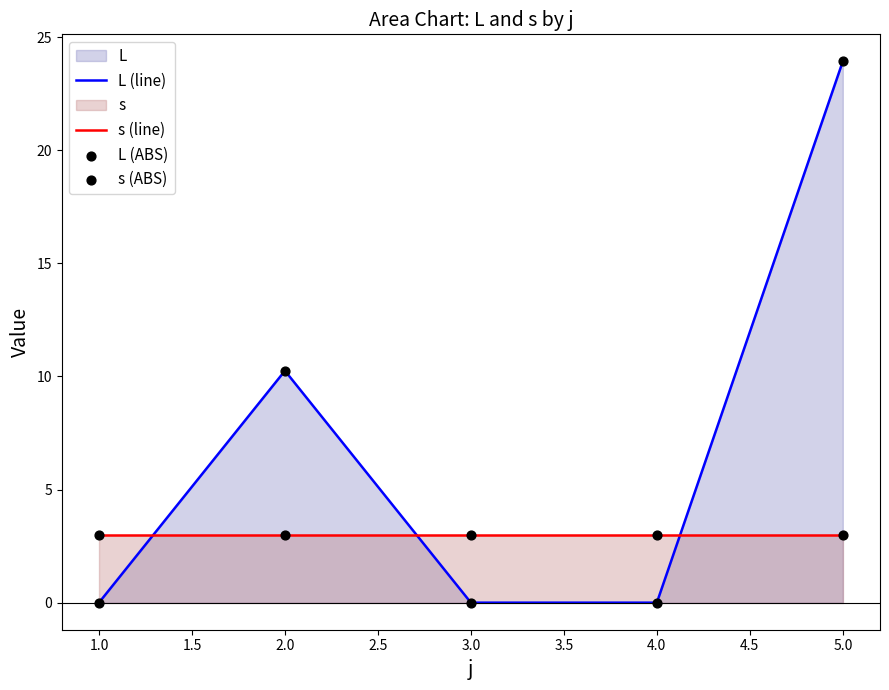

At how many categories does at least one series exceed 1?

5